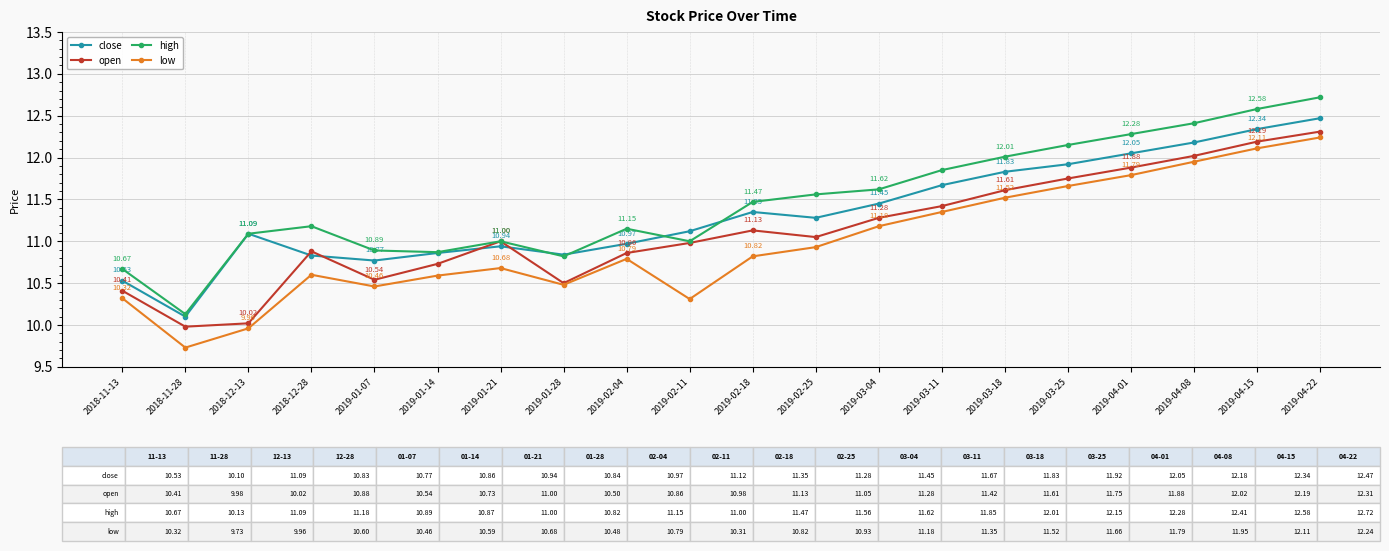

What is the sum of all open values?

222.5